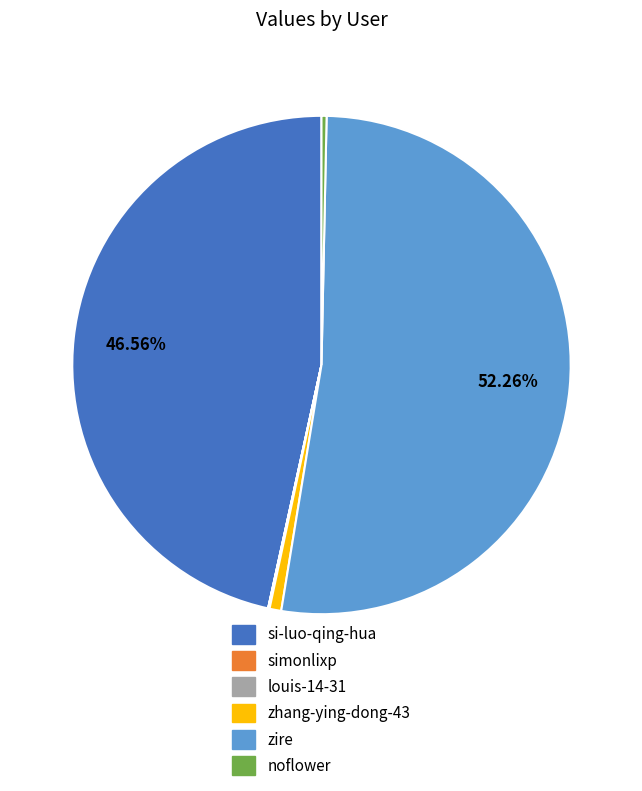

What is the largest slice in the pie chart?

zire